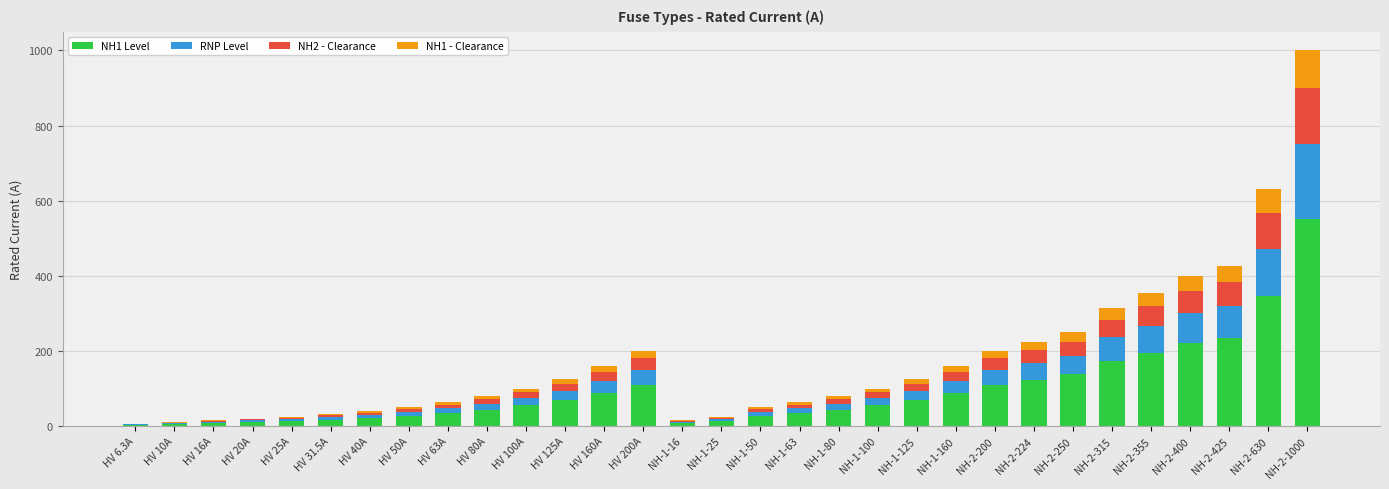

Is it true that NH1 Level equals 346.5 at NH-2-630?

True